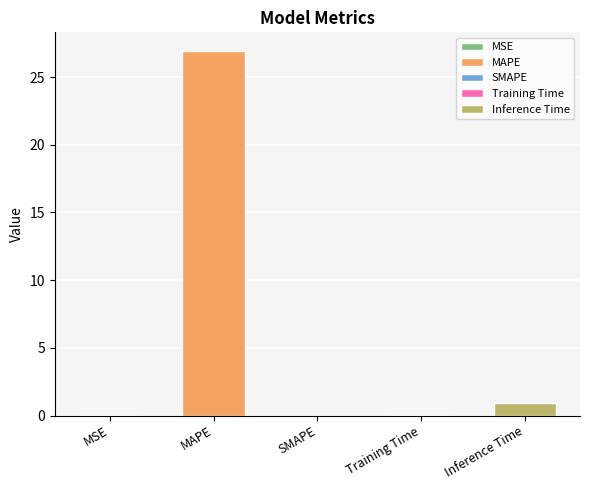

Between Training Time and MAPE, which is larger?

MAPE